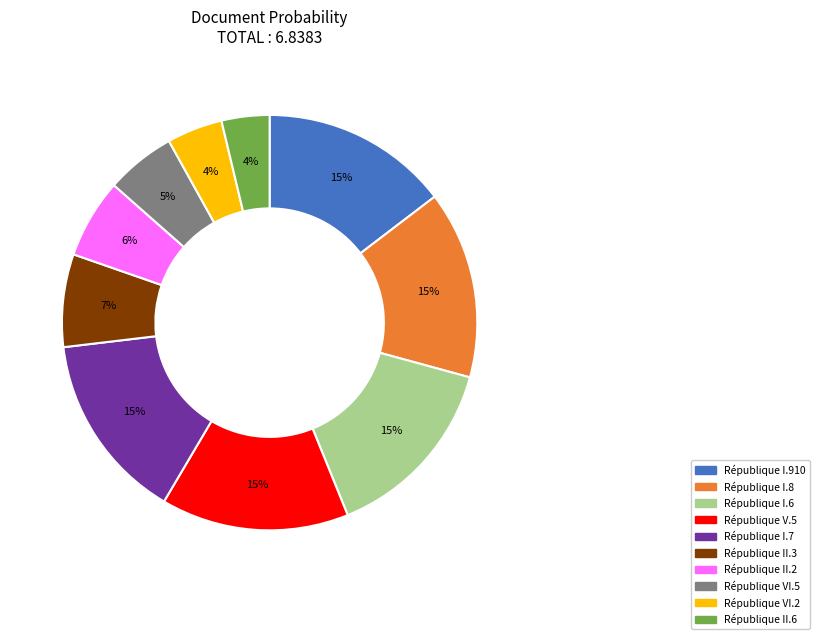

To the nearest percent, what percentage of the pie is République I.7?

15%